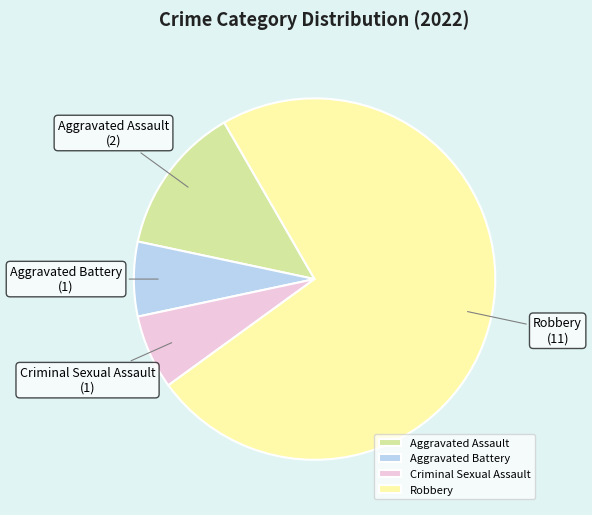

What is the majority slice?

Robbery